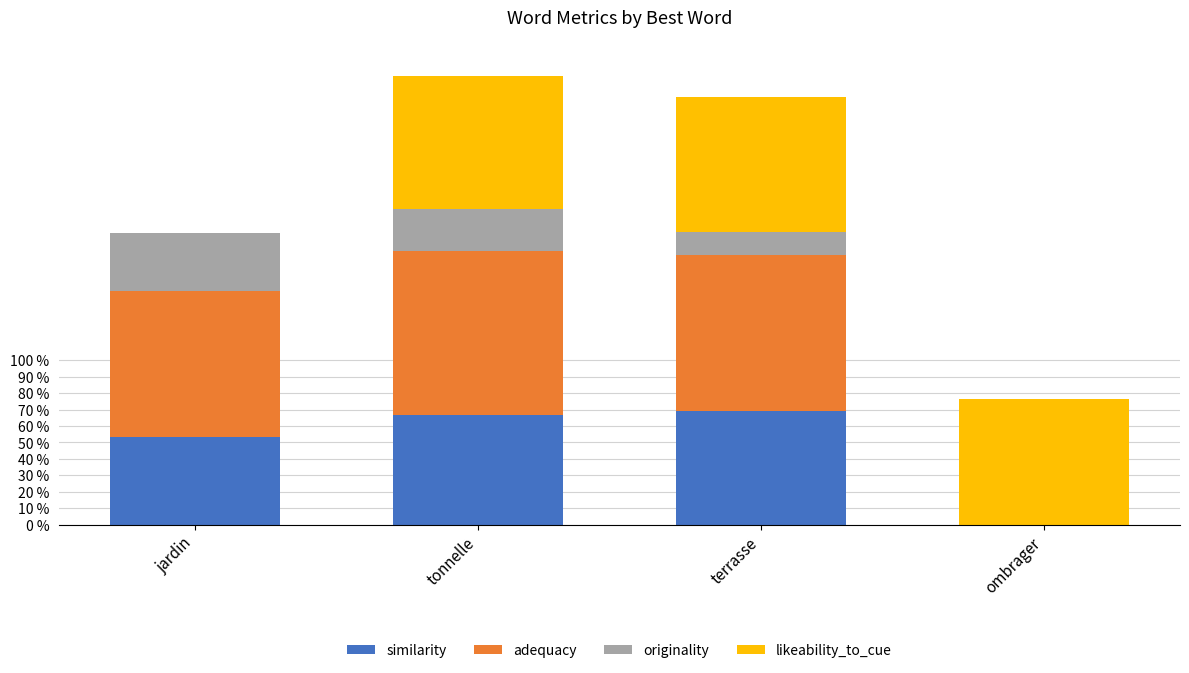

Are the bars horizontal?

No